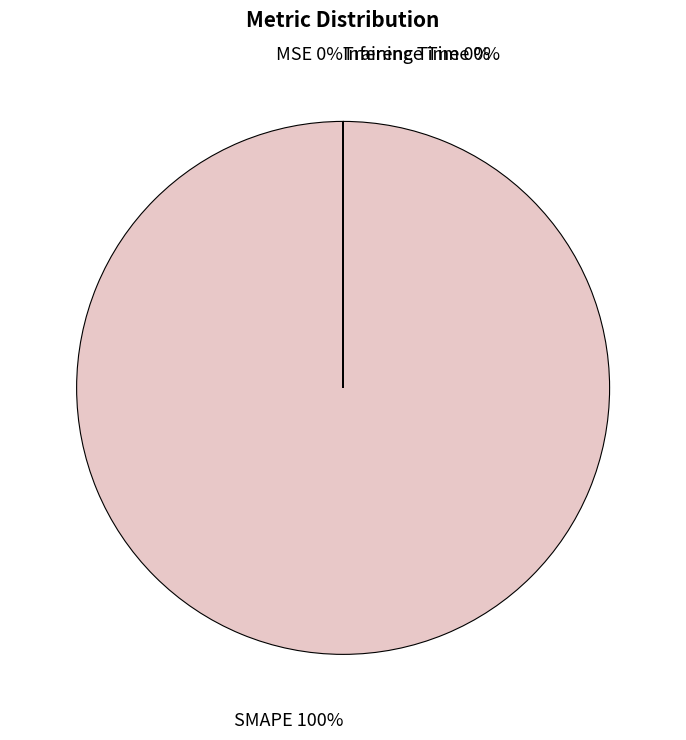

How many slices are in this pie chart?

4